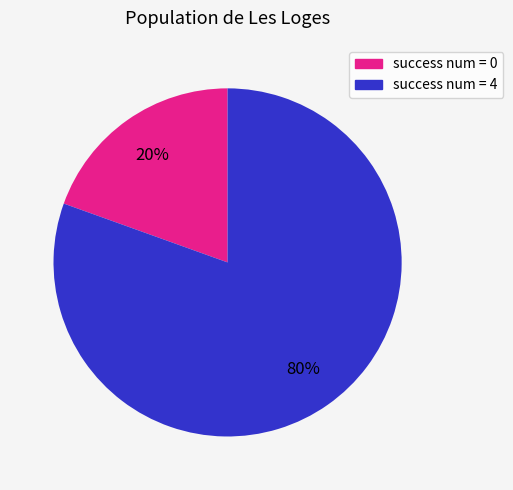

How many segments does this pie chart have?

2